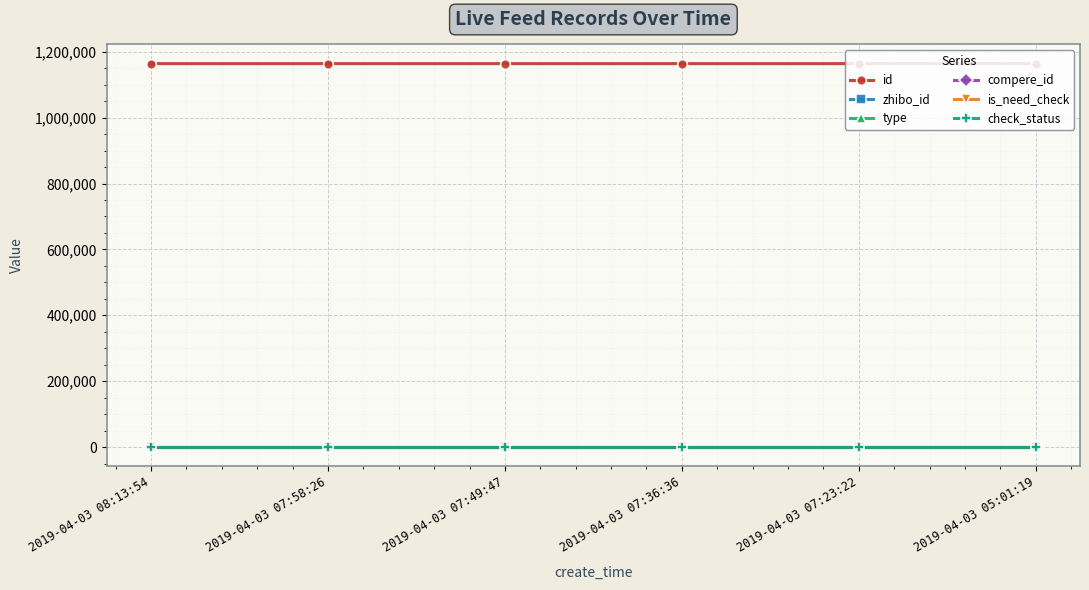

Reading right to left, list all the values displayed in this chart.

id: 1164040	1164065	1164068	1164080	1164086	1164100
zhibo_id: 152	152	152	152	152	152
type: 0	0	0	0	0	0
compere_id: 0	0	0	0	0	0
is_need_check: 0	0	0	0	0	0
check_status: 1	1	1	1	1	1